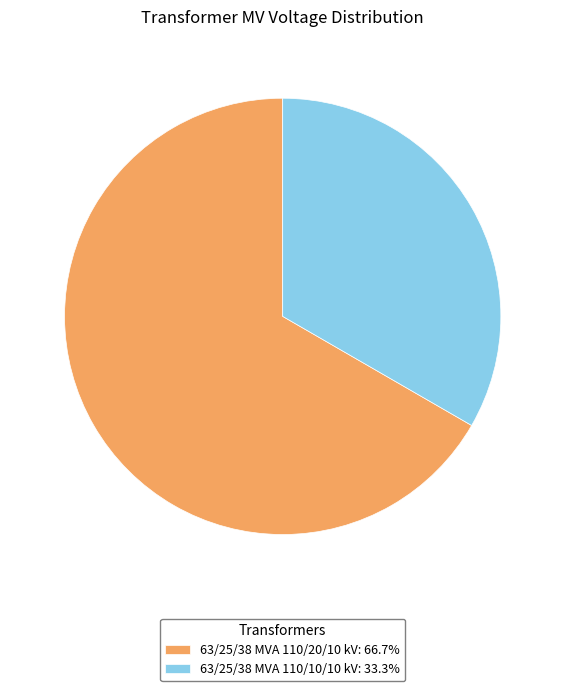

What is the ratio of the value at 63/25/38 MVA 110/10/10 kV: 33.3% to the value at 63/25/38 MVA 110/20/10 kV: 66.7%?

0.5